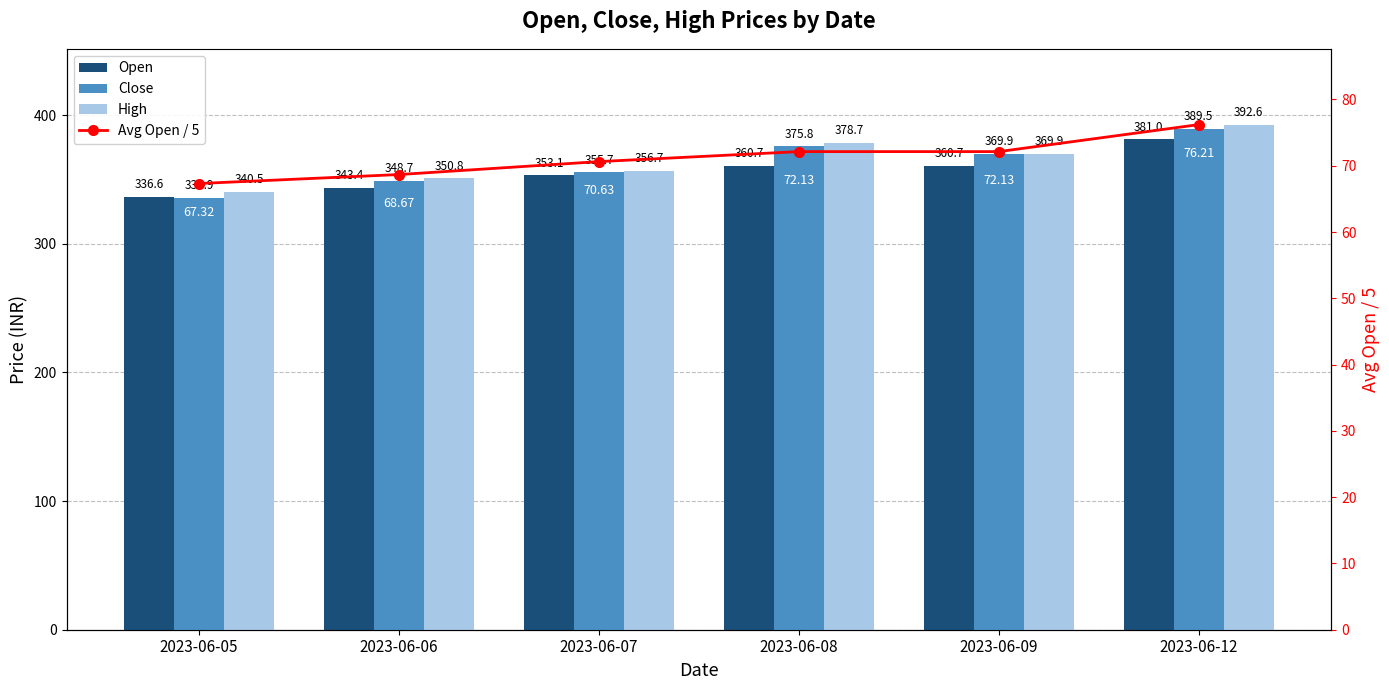

True or false: Close has a value of 369.9 at 2023-06-09.

True